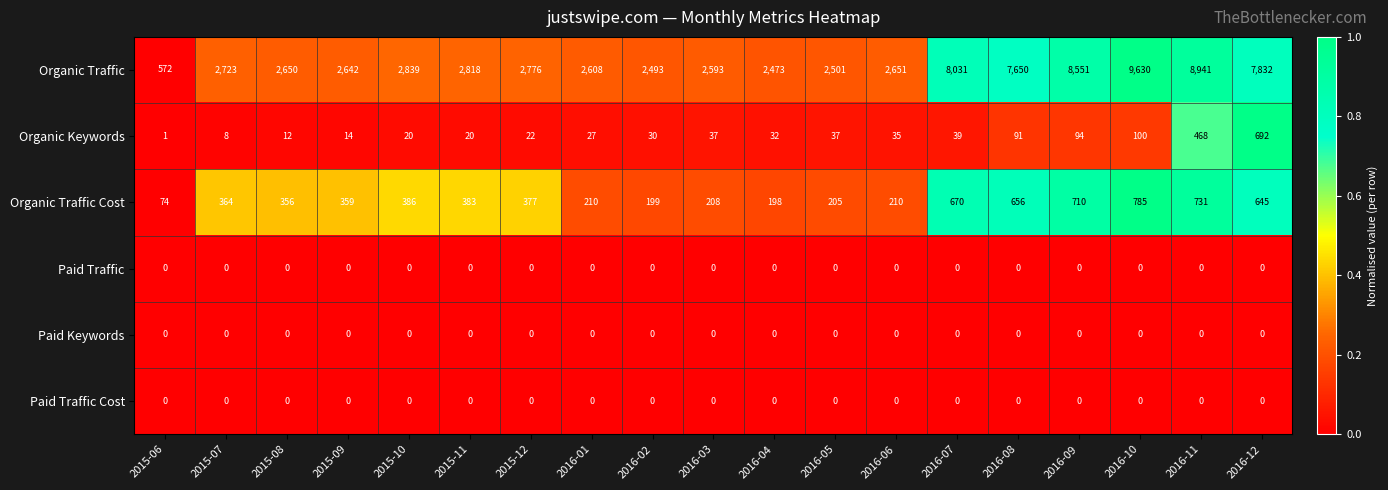

How many categories are shown in the chart?

19